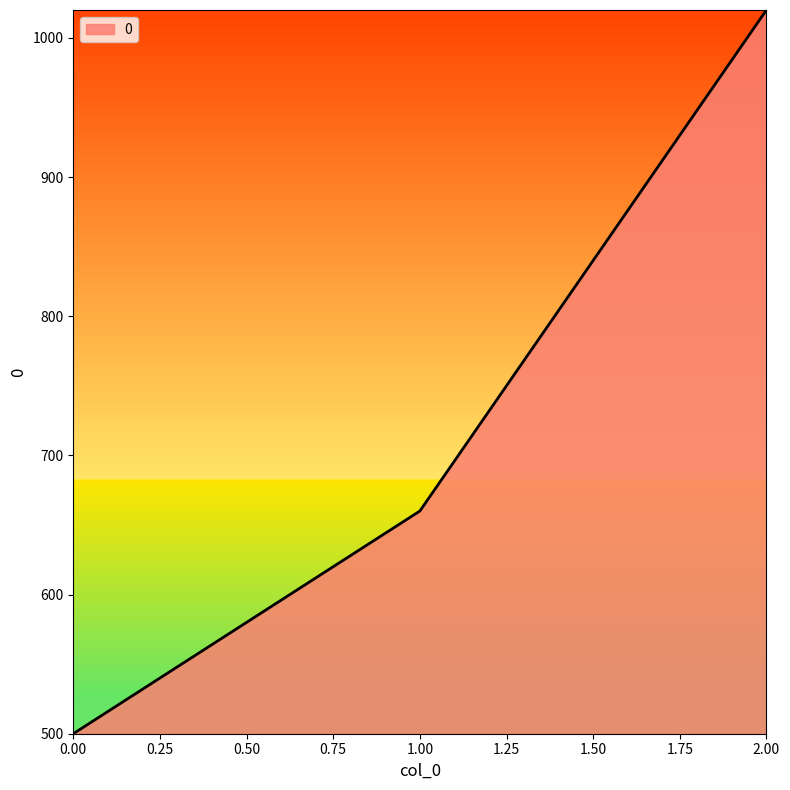

Count the number of categories in the chart.

3